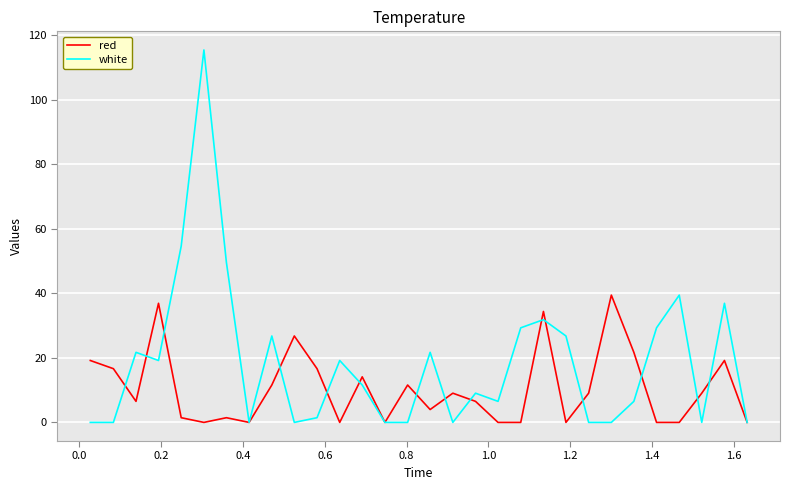

Which series has the largest total across all categories?

white